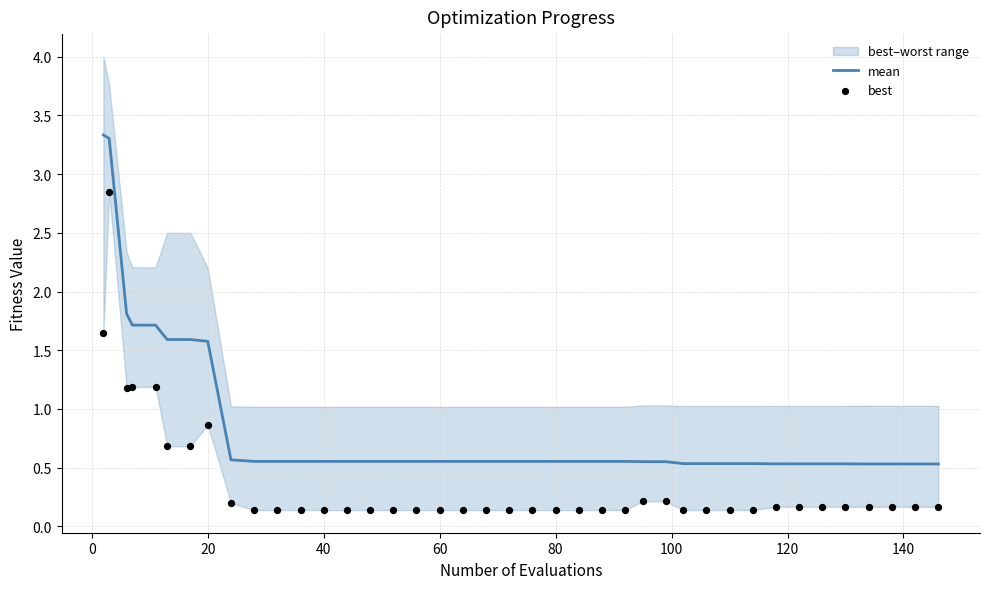

Which series has the widest spread of Y values?

mean